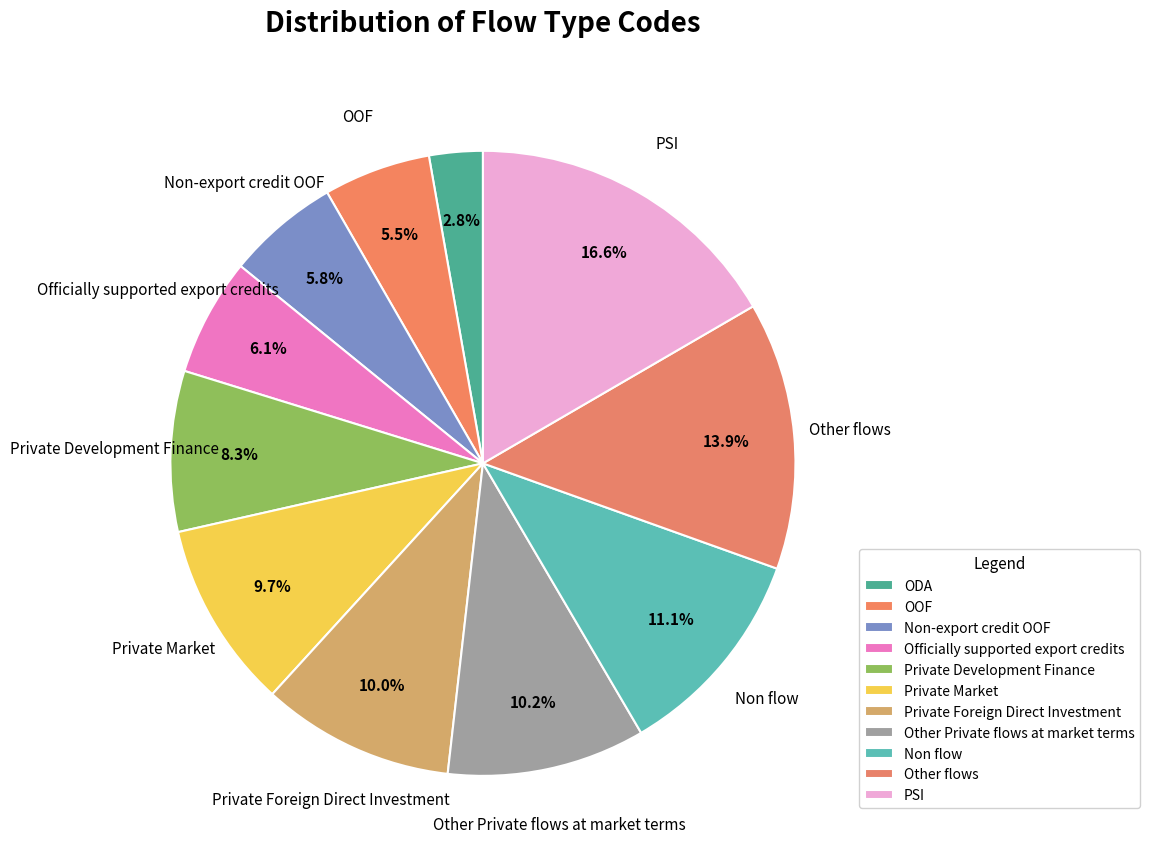

Count the number of slices in the pie.

11